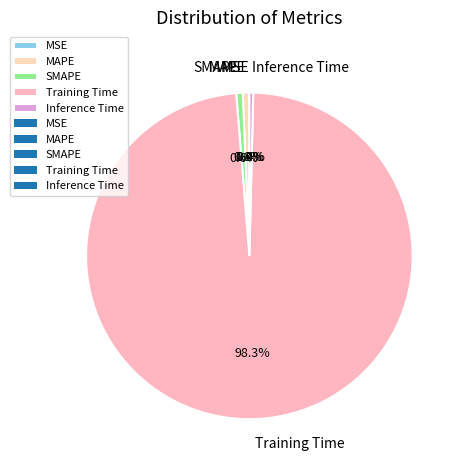

Does Training Time account for over 50% of the chart?

Yes